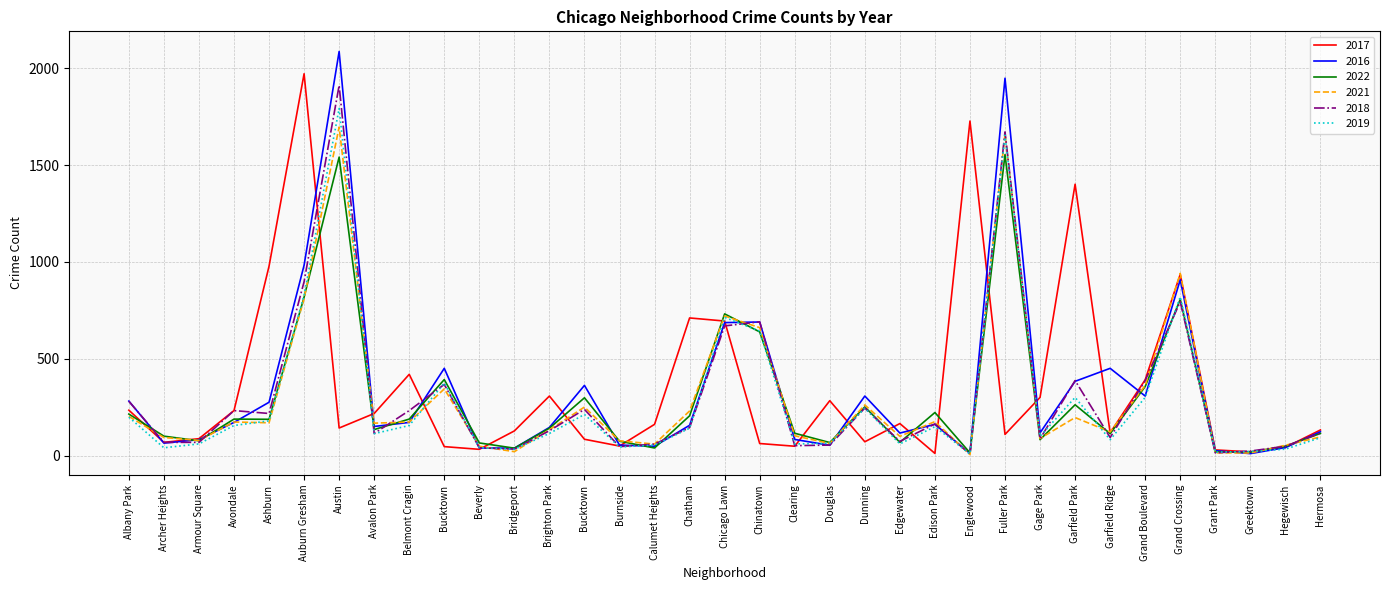

How many categories are shown in the chart?

35